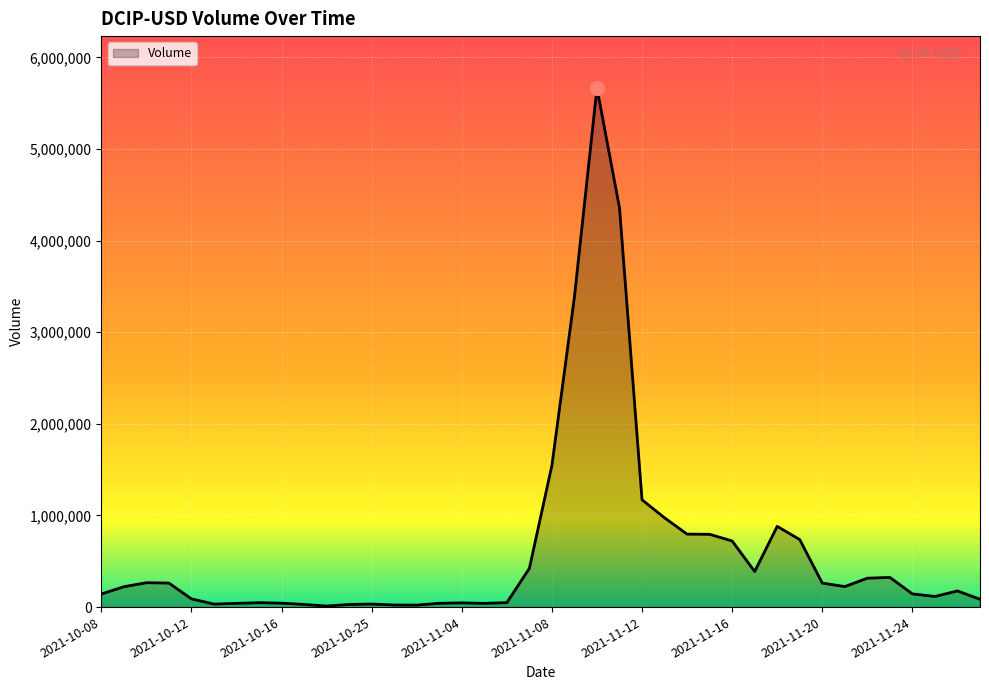

What is the maximum value shown in the chart?

5665947